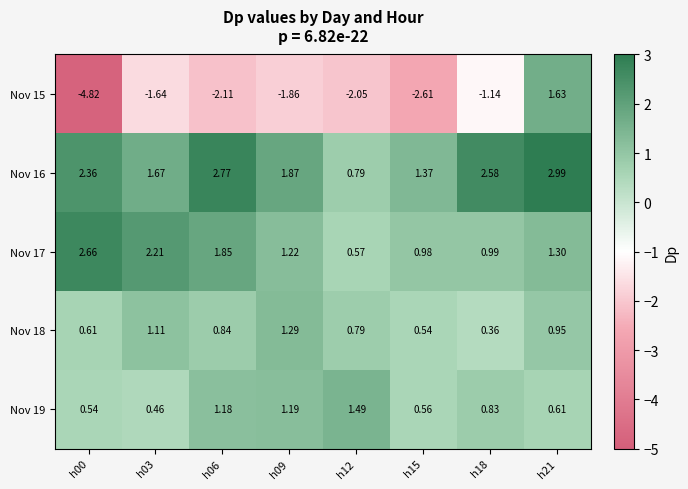

Is the value of Nov 16 at h15 greater than the value of Nov 15 at h21?

No